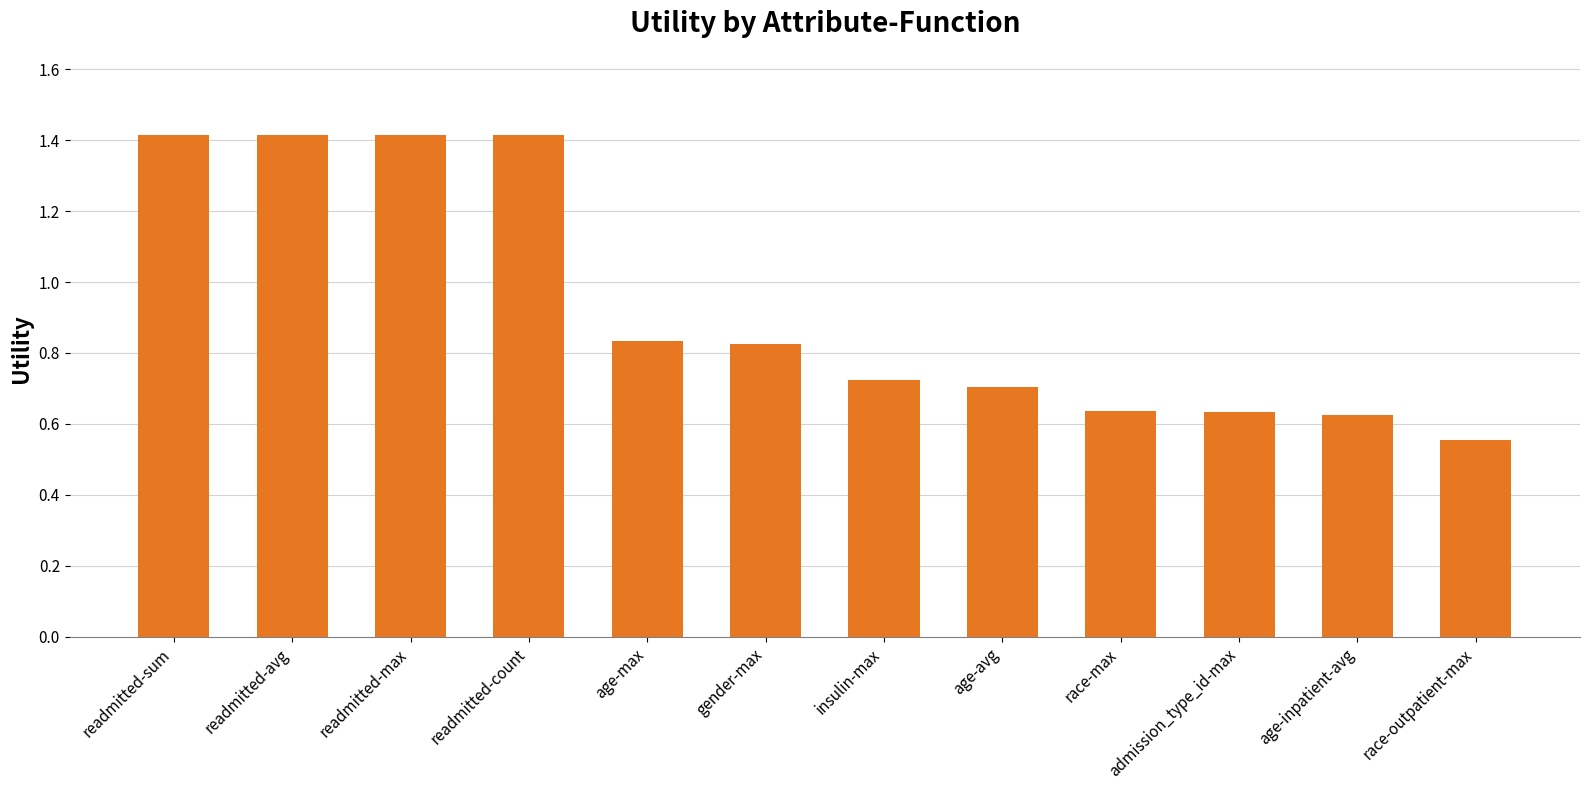

The chart shows a value of 0.4 at age-avg. True or false?

False